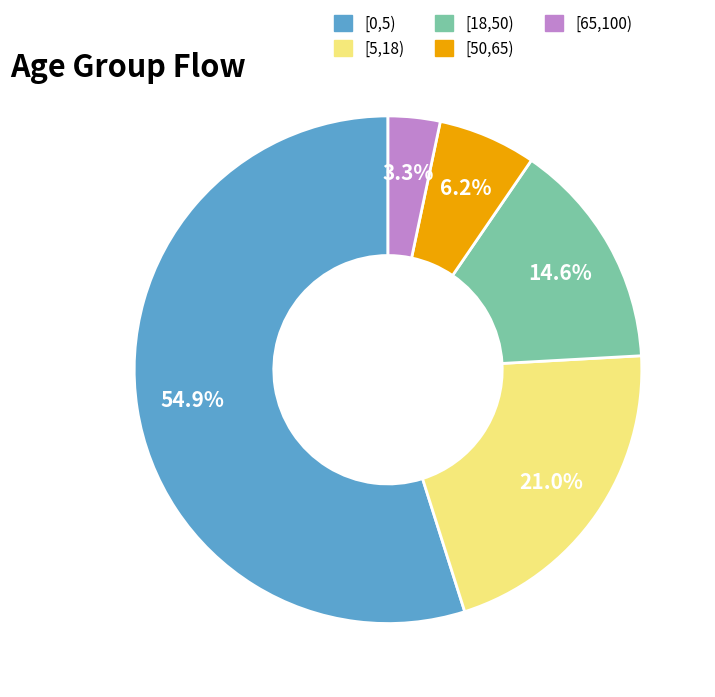

To the nearest percent, what is the difference between the [50,65) and [65,100) slice percentages?

3%